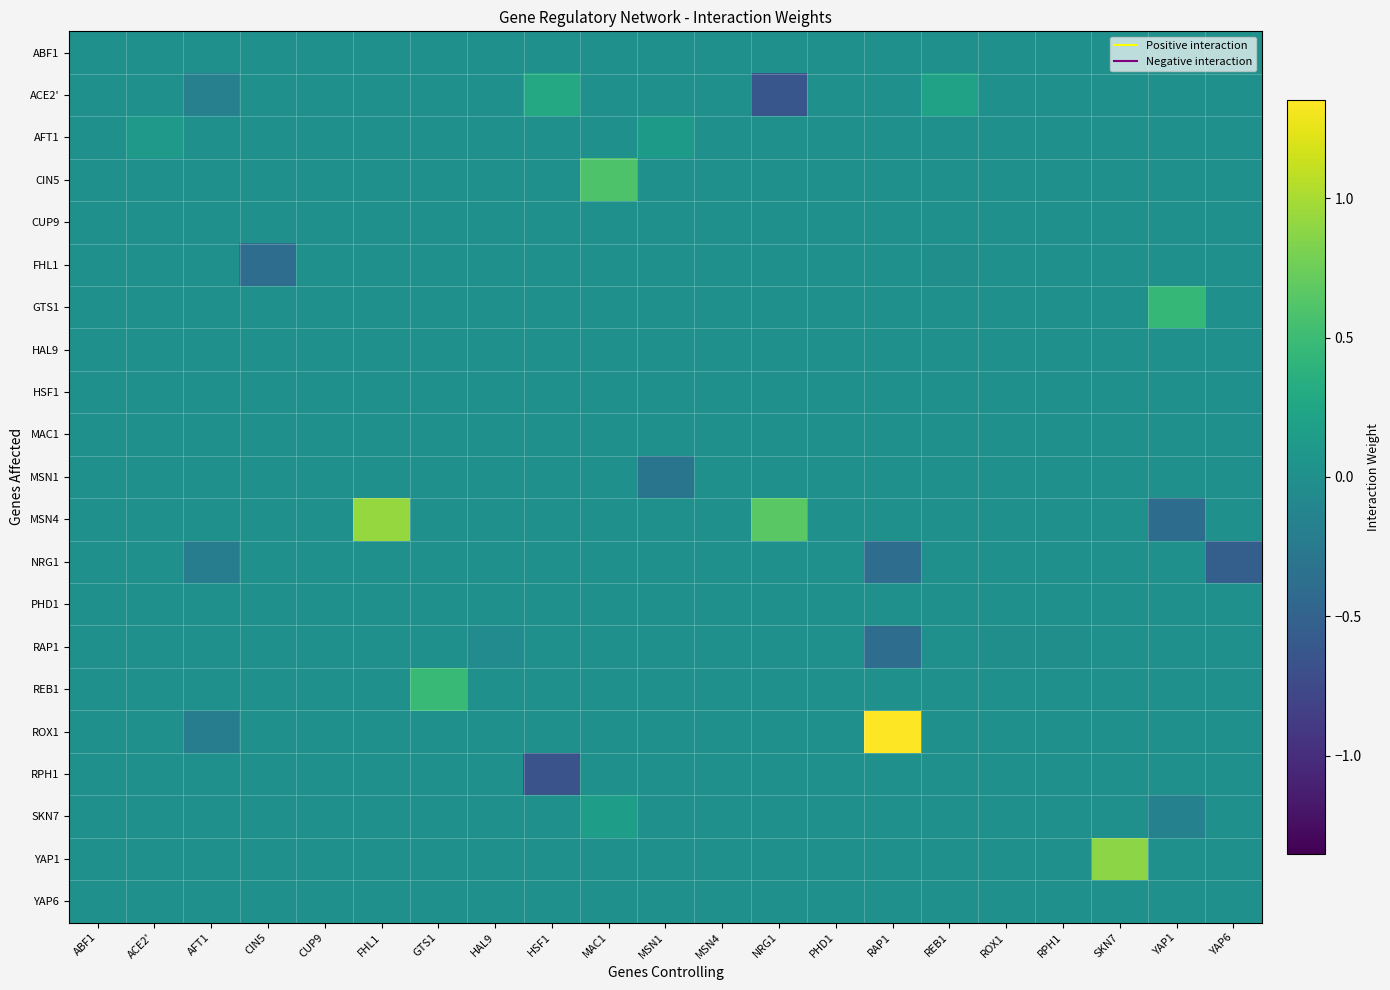

Reading left to right, transcribe all the data shown in this chart.

ABF1: ABF1=0.0	ACE2'=0.0	AFT1=0.0	CIN5=0.0	CUP9=0.0	FHL1=0.0	GTS1=0.0	HAL9=0.0	HSF1=0.0	MAC1=0.0	MSN1=0.0	MSN4=0.0	NRG1=0.0	PHD1=0.0	RAP1=0.0	REB1=0.0	ROX1=0.0	RPH1=0.0	SKN7=0.0	YAP1=0.0	YAP6=0.0
ACE2': ABF1=0.0	ACE2'=0.0	AFT1=-0.2	CIN5=0.0	CUP9=0.0	FHL1=0.0	GTS1=0.0	HAL9=0.0	HSF1=0.3	MAC1=0.0	MSN1=0.0	MSN4=0.0	NRG1=-0.6	PHD1=0.0	RAP1=0.0	REB1=0.2	ROX1=0.0	RPH1=0.0	SKN7=0.0	YAP1=0.0	YAP6=0.0
AFT1: ABF1=0.0	ACE2'=0.1	AFT1=0.0	CIN5=0.0	CUP9=0.0	FHL1=0.0	GTS1=0.0	HAL9=0.0	HSF1=0.0	MAC1=0.0	MSN1=0.1	MSN4=0.0	NRG1=0.0	PHD1=0.0	RAP1=0.0	REB1=0.0	ROX1=0.0	RPH1=0.0	SKN7=0.0	YAP1=0.0	YAP6=0.0
CIN5: ABF1=0.0	ACE2'=0.0	AFT1=0.0	CIN5=0.0	CUP9=0.0	FHL1=0.0	GTS1=0.0	HAL9=0.0	HSF1=0.0	MAC1=0.6	MSN1=0.0	MSN4=0.0	NRG1=0.0	PHD1=0.0	RAP1=0.0	REB1=0.0	ROX1=0.0	RPH1=0.0	SKN7=0.0	YAP1=0.0	YAP6=0.0
CUP9: ABF1=0.0	ACE2'=0.0	AFT1=0.0	CIN5=0.0	CUP9=0.0	FHL1=0.0	GTS1=0.0	HAL9=0.0	HSF1=0.0	MAC1=0.0	MSN1=0.0	MSN4=0.0	NRG1=0.0	PHD1=0.0	RAP1=0.0	REB1=0.0	ROX1=0.0	RPH1=0.0	SKN7=0.0	YAP1=0.0	YAP6=0.0
FHL1: ABF1=0.0	ACE2'=0.0	AFT1=0.0	CIN5=-0.4	CUP9=0.0	FHL1=0.0	GTS1=0.0	HAL9=0.0	HSF1=0.0	MAC1=0.0	MSN1=0.0	MSN4=0.0	NRG1=0.0	PHD1=0.0	RAP1=0.0	REB1=-0.0	ROX1=0.0	RPH1=0.0	SKN7=0.0	YAP1=0.0	YAP6=0.0
GTS1: ABF1=0.0	ACE2'=0.0	AFT1=0.0	CIN5=0.0	CUP9=0.0	FHL1=0.0	GTS1=0.0	HAL9=0.0	HSF1=0.0	MAC1=0.0	MSN1=0.0	MSN4=0.0	NRG1=0.0	PHD1=0.0	RAP1=0.0	REB1=0.0	ROX1=0.0	RPH1=0.0	SKN7=0.0	YAP1=0.4	YAP6=0.0
HAL9: ABF1=0.0	ACE2'=0.0	AFT1=0.0	CIN5=0.0	CUP9=0.0	FHL1=0.0	GTS1=0.0	HAL9=0.0	HSF1=0.0	MAC1=0.0	MSN1=0.0	MSN4=0.0	NRG1=0.0	PHD1=0.0	RAP1=0.0	REB1=0.0	ROX1=0.0	RPH1=0.0	SKN7=0.0	YAP1=0.0	YAP6=0.0
HSF1: ABF1=0.0	ACE2'=0.0	AFT1=0.0	CIN5=0.0	CUP9=0.0	FHL1=0.0	GTS1=0.0	HAL9=0.0	HSF1=0.0	MAC1=0.0	MSN1=0.0	MSN4=0.0	NRG1=0.0	PHD1=0.0	RAP1=0.0	REB1=0.0	ROX1=0.0	RPH1=0.0	SKN7=0.0	YAP1=0.0	YAP6=0.0
MAC1: ABF1=0.0	ACE2'=0.0	AFT1=0.0	CIN5=0.0	CUP9=0.0	FHL1=0.0	GTS1=0.0	HAL9=0.0	HSF1=0.0	MAC1=0.0	MSN1=0.0	MSN4=0.0	NRG1=0.0	PHD1=0.0	RAP1=0.0	REB1=0.0	ROX1=0.0	RPH1=0.0	SKN7=0.0	YAP1=0.0	YAP6=0.0
MSN1: ABF1=0.0	ACE2'=0.0	AFT1=0.0	CIN5=0.0	CUP9=0.0	FHL1=0.0	GTS1=0.0	HAL9=0.0	HSF1=0.0	MAC1=0.0	MSN1=-0.3	MSN4=0.0	NRG1=0.0	PHD1=0.0	RAP1=0.0	REB1=0.0	ROX1=0.0	RPH1=0.0	SKN7=0.0	YAP1=0.0	YAP6=0.0
MSN4: ABF1=0.0	ACE2'=0.0	AFT1=0.0	CIN5=0.0	CUP9=0.0	FHL1=0.9	GTS1=0.0	HAL9=0.0	HSF1=0.0	MAC1=0.0	MSN1=0.0	MSN4=0.0	NRG1=0.7	PHD1=0.0	RAP1=0.0	REB1=0.0	ROX1=0.0	RPH1=0.0	SKN7=0.0	YAP1=-0.4	YAP6=0.0
NRG1: ABF1=0.0	ACE2'=0.0	AFT1=-0.2	CIN5=0.0	CUP9=0.0	FHL1=0.0	GTS1=0.0	HAL9=0.0	HSF1=0.0	MAC1=0.0	MSN1=0.0	MSN4=0.0	NRG1=0.0	PHD1=0.0	RAP1=-0.4	REB1=0.0	ROX1=0.0	RPH1=0.0	SKN7=0.0	YAP1=0.0	YAP6=-0.5
PHD1: ABF1=0.0	ACE2'=0.0	AFT1=0.0	CIN5=0.0	CUP9=0.0	FHL1=0.0	GTS1=0.0	HAL9=0.0	HSF1=0.0	MAC1=0.0	MSN1=0.0	MSN4=0.0	NRG1=0.0	PHD1=0.0	RAP1=0.0	REB1=0.0	ROX1=0.0	RPH1=0.0	SKN7=0.0	YAP1=0.0	YAP6=0.0
RAP1: ABF1=0.0	ACE2'=0.0	AFT1=0.0	CIN5=0.0	CUP9=0.0	FHL1=0.0	GTS1=0.0	HAL9=-0.0	HSF1=0.0	MAC1=0.0	MSN1=0.0	MSN4=0.0	NRG1=0.0	PHD1=0.0	RAP1=-0.4	REB1=0.0	ROX1=-0.0	RPH1=-0.0	SKN7=0.0	YAP1=0.0	YAP6=0.0
REB1: ABF1=0.0	ACE2'=0.0	AFT1=0.0	CIN5=0.0	CUP9=0.0	FHL1=0.0	GTS1=0.5	HAL9=0.0	HSF1=0.0	MAC1=0.0	MSN1=0.0	MSN4=0.0	NRG1=0.0	PHD1=0.0	RAP1=0.0	REB1=0.0	ROX1=0.0	RPH1=0.0	SKN7=0.0	YAP1=0.0	YAP6=0.0
ROX1: ABF1=0.0	ACE2'=0.0	AFT1=-0.2	CIN5=0.0	CUP9=0.0	FHL1=0.0	GTS1=0.0	HAL9=0.0	HSF1=0.0	MAC1=0.0	MSN1=0.0	MSN4=0.0	NRG1=0.0	PHD1=0.0	RAP1=1.4	REB1=0.0	ROX1=0.0	RPH1=0.0	SKN7=0.0	YAP1=0.0	YAP6=0.0
RPH1: ABF1=0.0	ACE2'=0.0	AFT1=0.0	CIN5=0.0	CUP9=0.0	FHL1=0.0	GTS1=0.0	HAL9=0.0	HSF1=-0.7	MAC1=0.0	MSN1=0.0	MSN4=0.0	NRG1=0.0	PHD1=0.0	RAP1=0.0	REB1=0.0	ROX1=0.0	RPH1=0.0	SKN7=0.0	YAP1=0.0	YAP6=0.0
SKN7: ABF1=0.0	ACE2'=0.0	AFT1=0.0	CIN5=0.0	CUP9=0.0	FHL1=0.0	GTS1=0.0	HAL9=0.0	HSF1=0.0	MAC1=0.2	MSN1=0.0	MSN4=0.0	NRG1=0.0	PHD1=0.0	RAP1=0.0	REB1=0.0	ROX1=0.0	RPH1=0.0	SKN7=0.0	YAP1=-0.2	YAP6=0.0
YAP1: ABF1=0.0	ACE2'=0.0	AFT1=0.0	CIN5=0.0	CUP9=0.0	FHL1=0.0	GTS1=0.0	HAL9=0.0	HSF1=0.0	MAC1=0.0	MSN1=0.0	MSN4=0.0	NRG1=0.0	PHD1=0.0	RAP1=0.0	REB1=0.0	ROX1=0.0	RPH1=0.0	SKN7=0.9	YAP1=0.0	YAP6=0.0
YAP6: ABF1=0.0	ACE2'=0.0	AFT1=0.0	CIN5=0.0	CUP9=0.0	FHL1=0.0	GTS1=0.0	HAL9=0.0	HSF1=0.0	MAC1=0.0	MSN1=0.0	MSN4=0.0	NRG1=0.0	PHD1=0.0	RAP1=0.0	REB1=0.0	ROX1=0.0	RPH1=0.0	SKN7=0.0	YAP1=0.0	YAP6=0.0